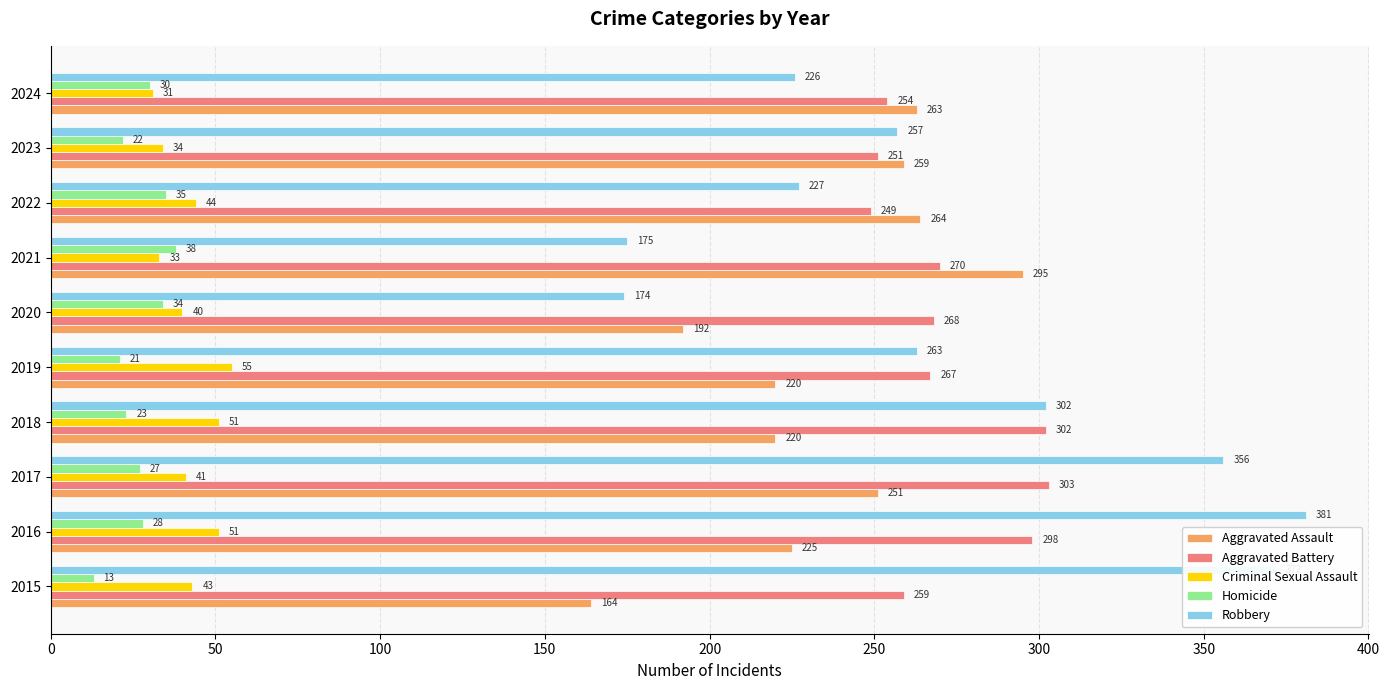

List the labels in order of Robbery value, smallest first.

2020, 2021, 2024, 2022, 2023, 2019, 2018, 2017, 2015, 2016